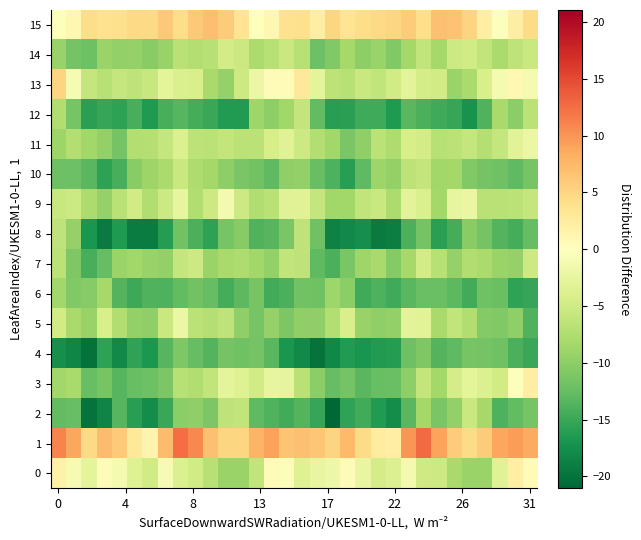

How many categories are shown in the chart?

32